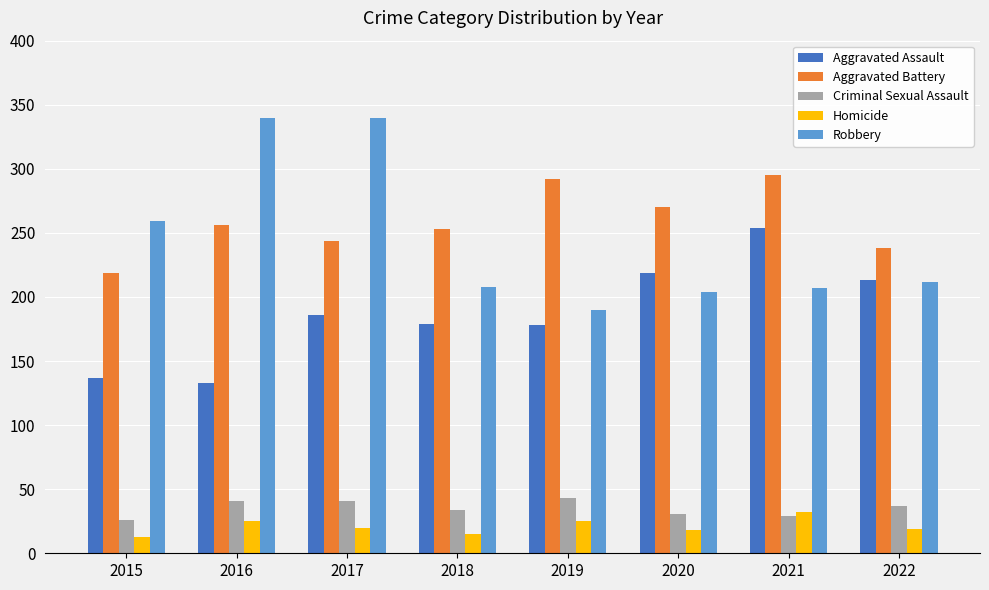

The Aggravated Assault series shows 186 at 2017. True or false?

True